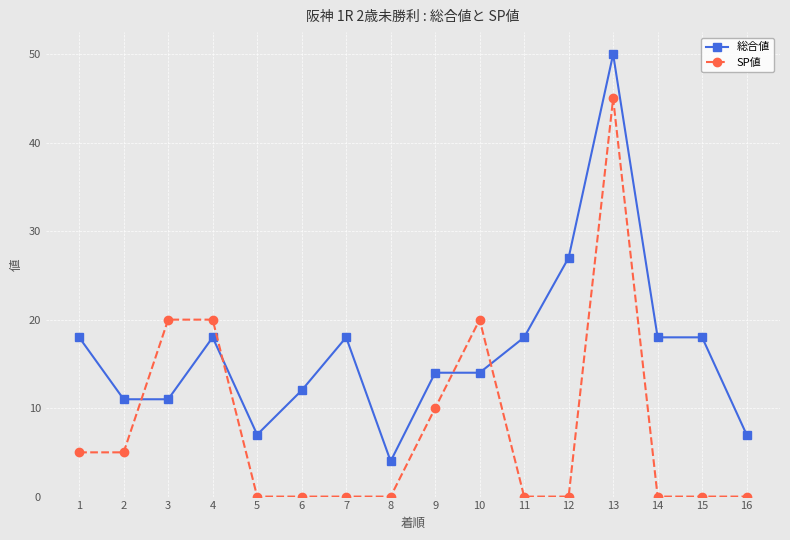

How many intersections are there between 総合値 and SP値?

4